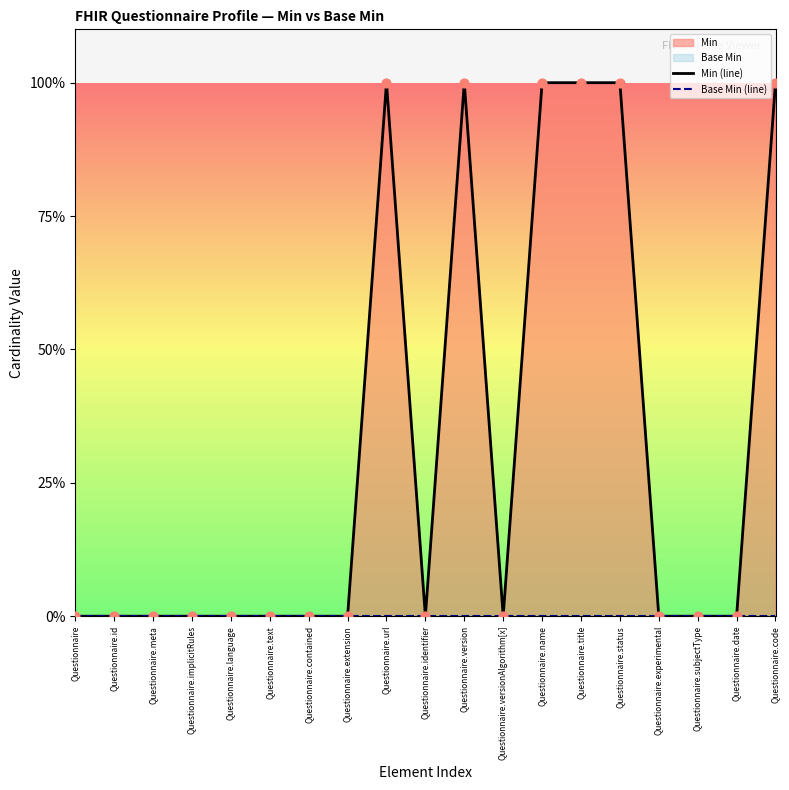

Is the value of Base Min (line) at Questionnaire.name greater than the value of Min (line) at Questionnaire.status?

No